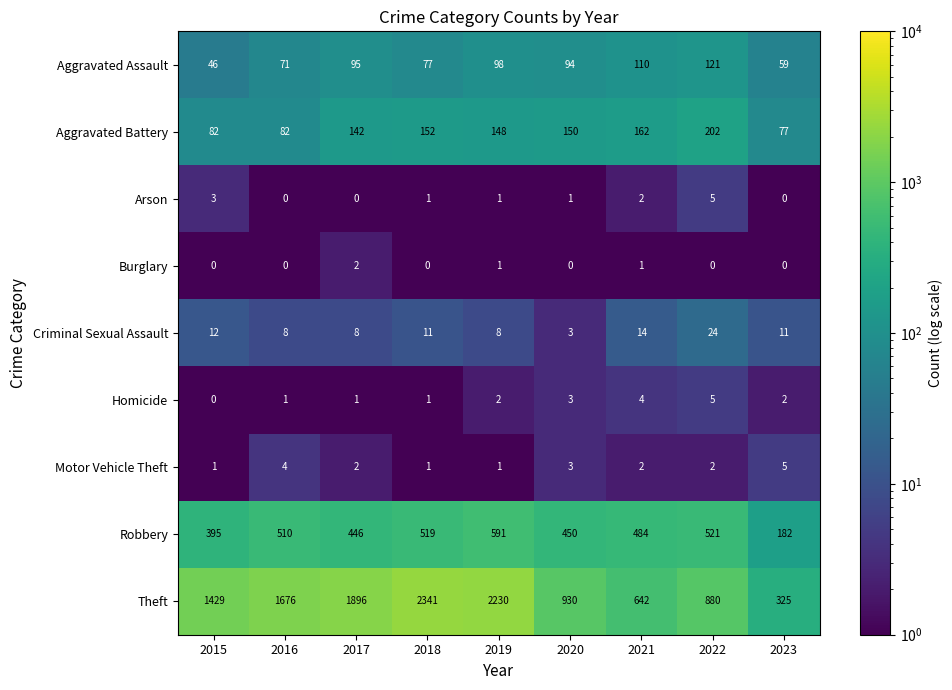

At which label does Homicide reach its minimum?

2015